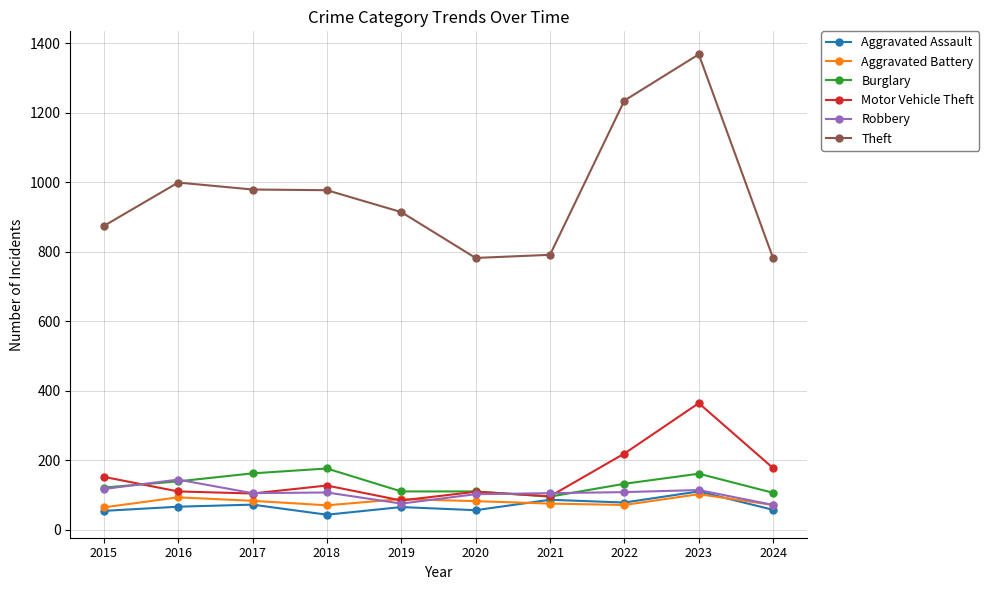

What is the sum of the Aggravated Assault values at 2019 and 2021?

151